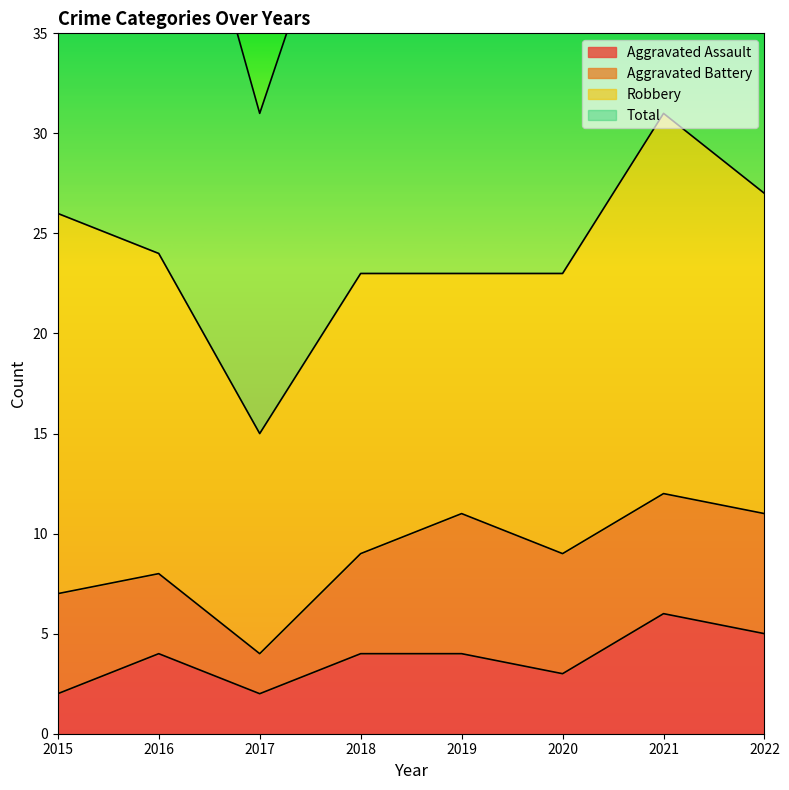

What is the sum of the Total values at 2019 and 2017?

77